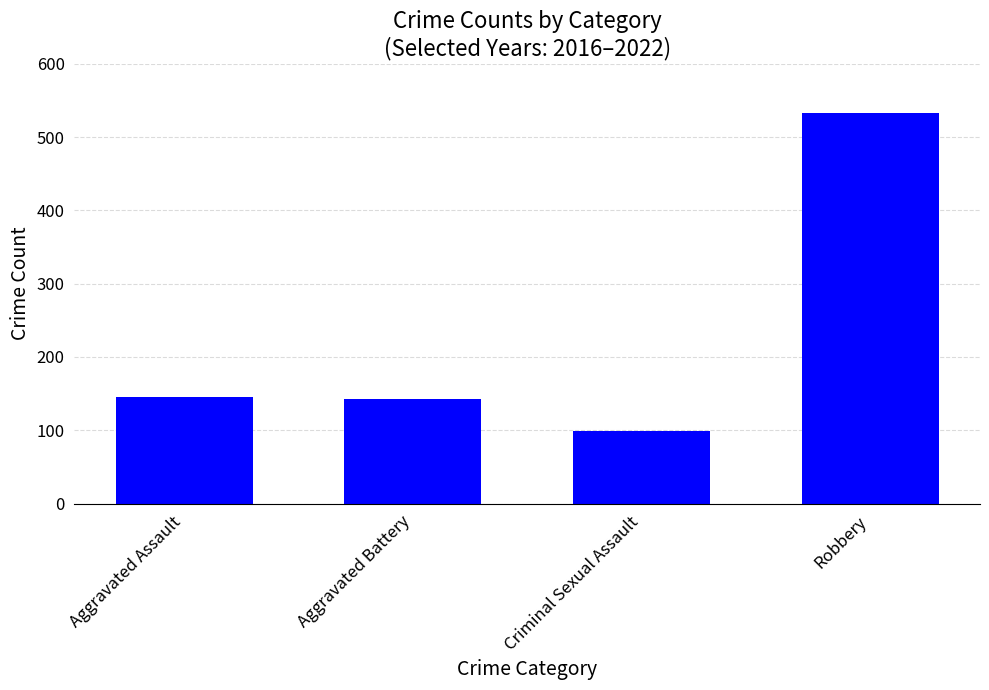

Reading left to right, list all the values displayed in this chart.

145	142	99	533